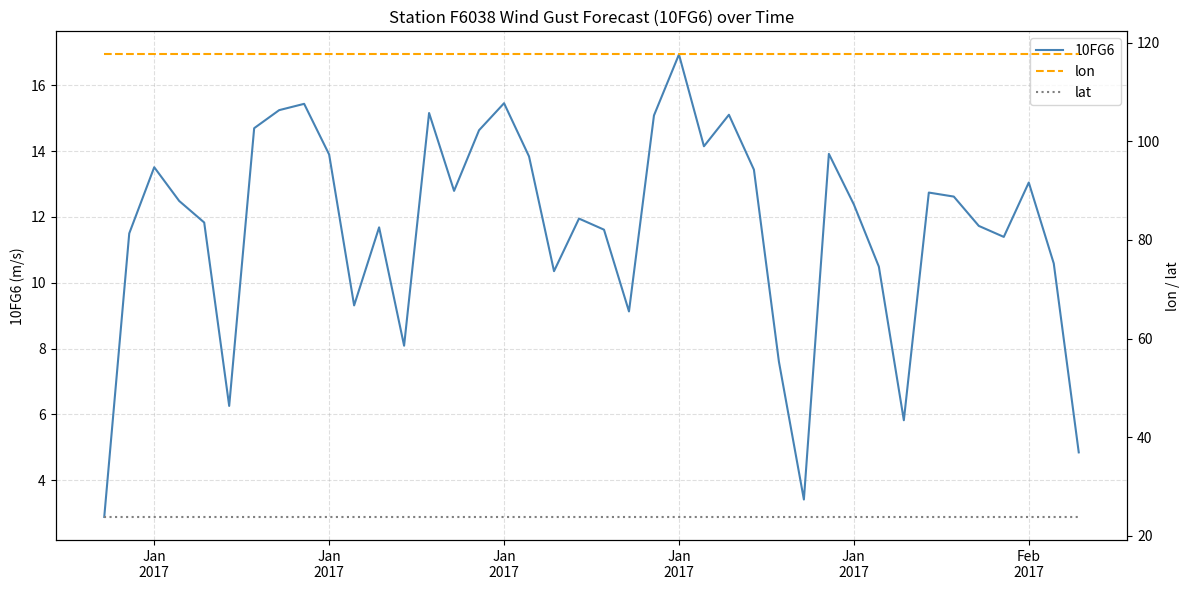

What is the maximum value shown in the chart?

117.6